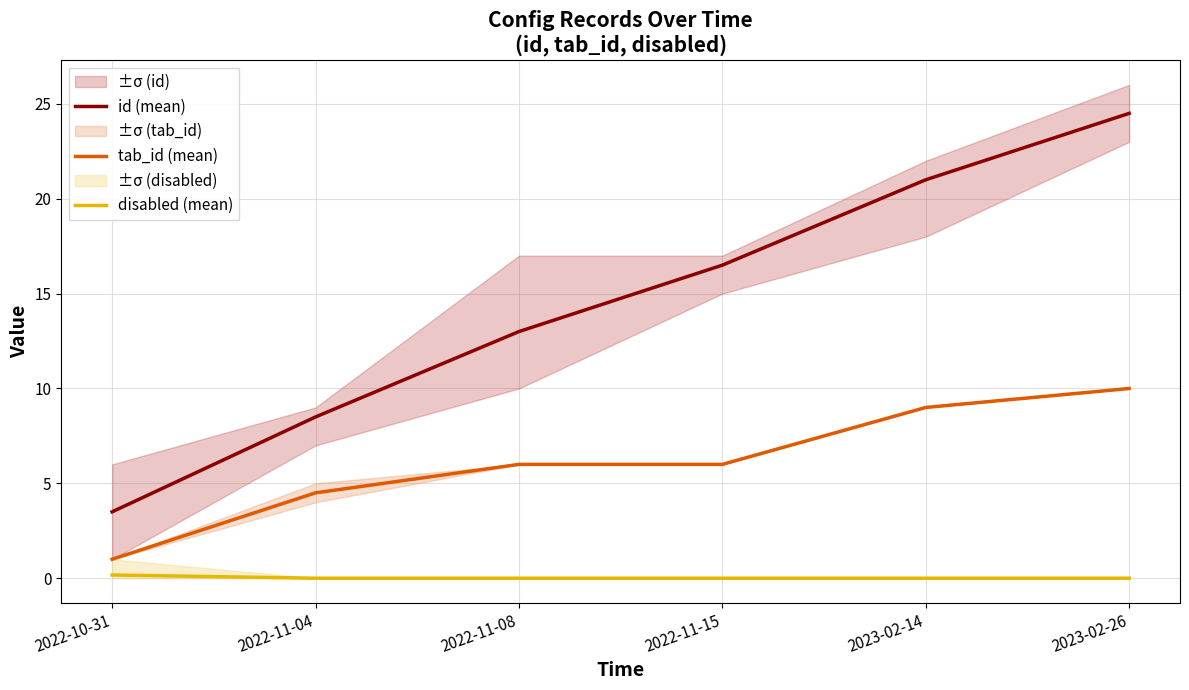

At which category does the chart reach its minimum across all series?

2022-11-04